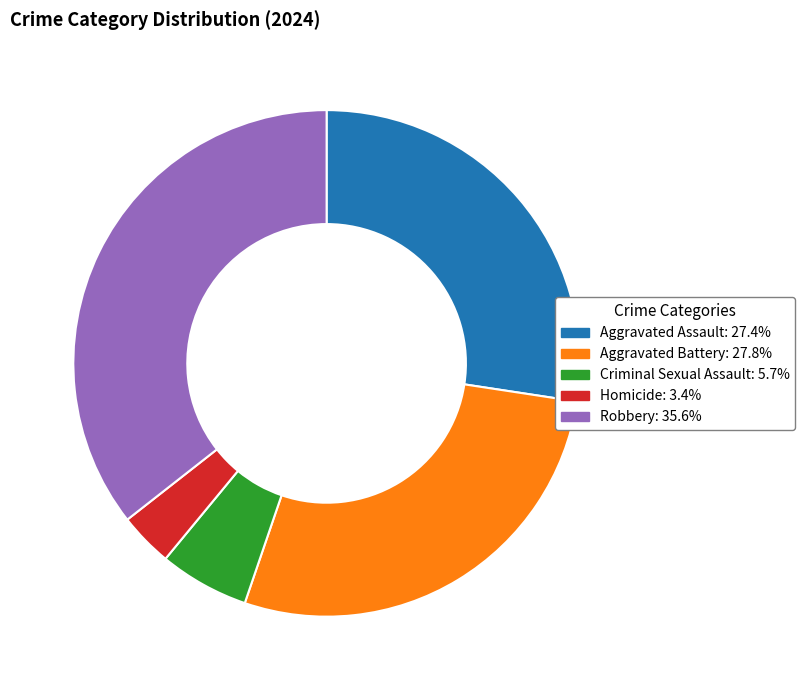

Which has a higher value, Robbery or Homicide?

Robbery